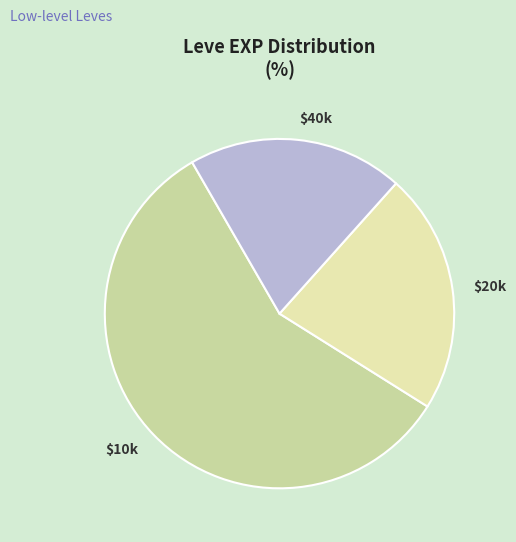

Does any single category account for the majority?

Yes